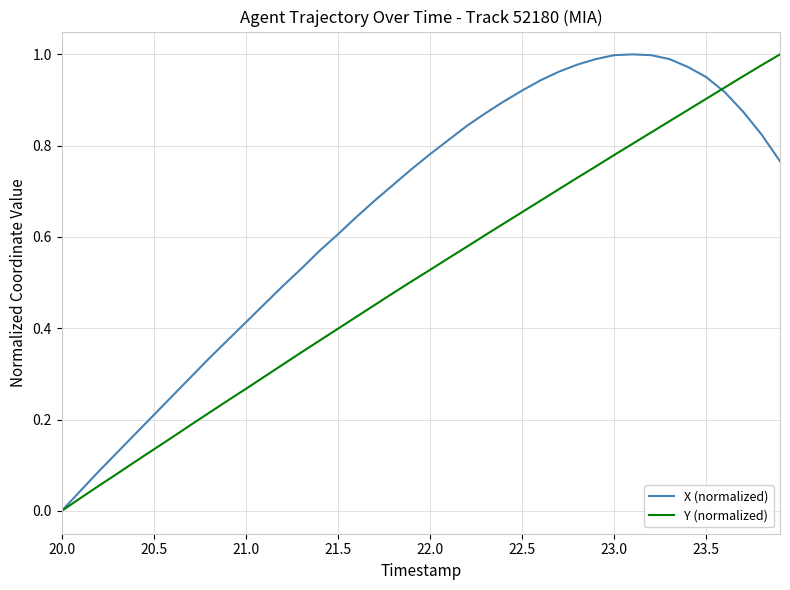

Rank the series by their average value, from highest to lowest.

X (normalized), Y (normalized)